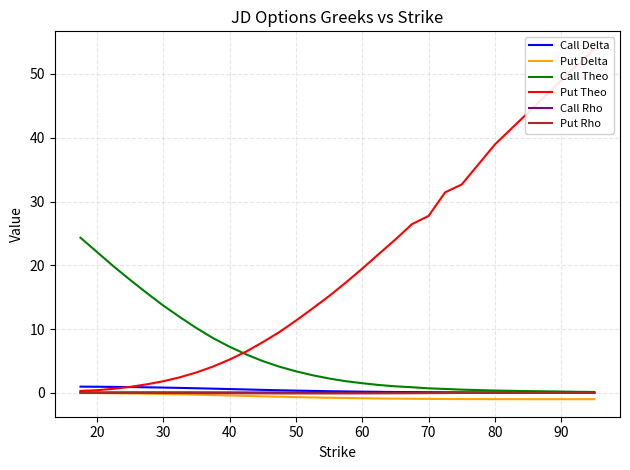

Rank the series by their maximum value, from lowest to highest.

Put Delta, Put Rho, Call Rho, Call Delta, Call Theo, Put Theo